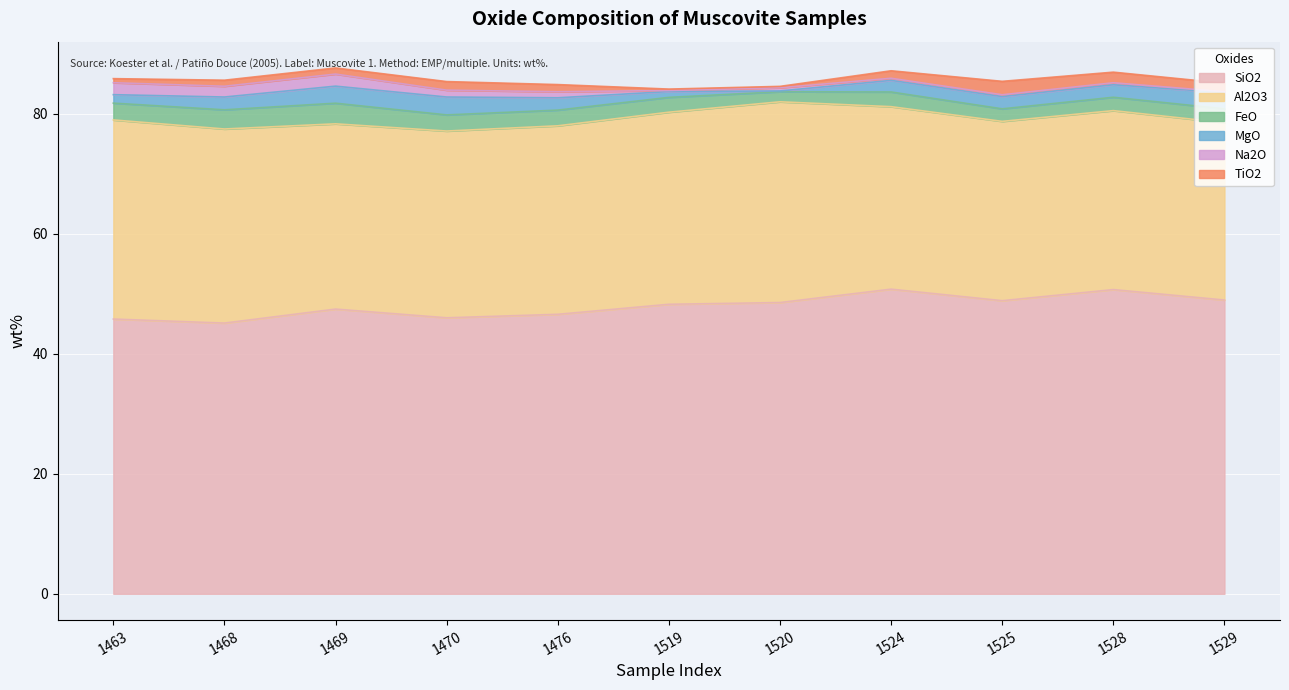

Rank the series by their maximum value, from lowest to highest.

Na2O value, TiO2 value, MgO value, FeO value, Al2O3 value, SiO2 value